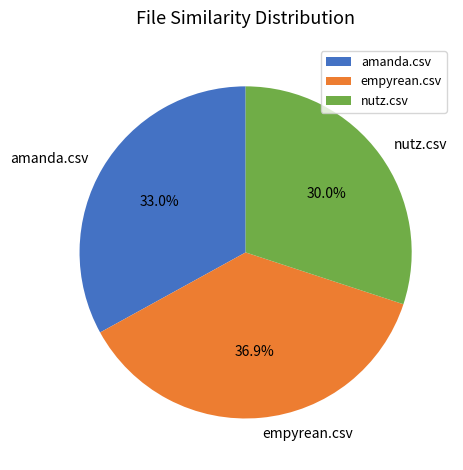

Which category has the biggest portion of the pie?

empyrean.csv